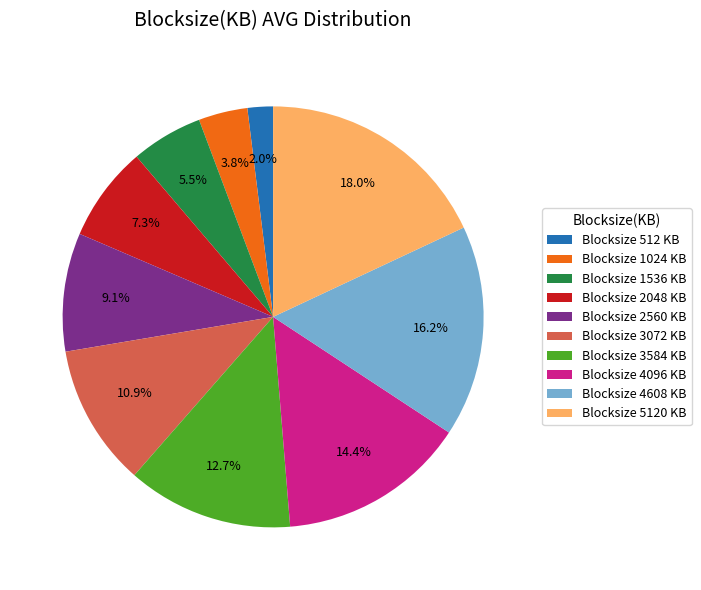

Count the number of slices in the pie.

10